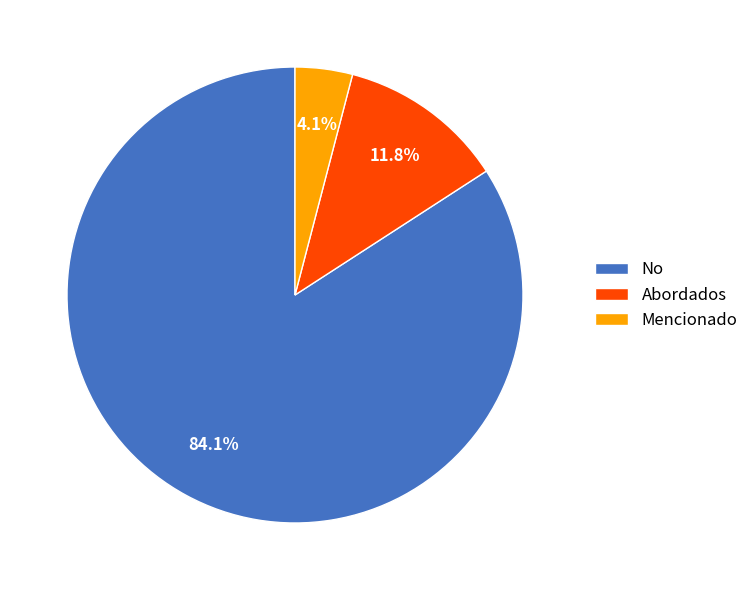

Between Mencionado and Abordados, which is larger?

Abordados